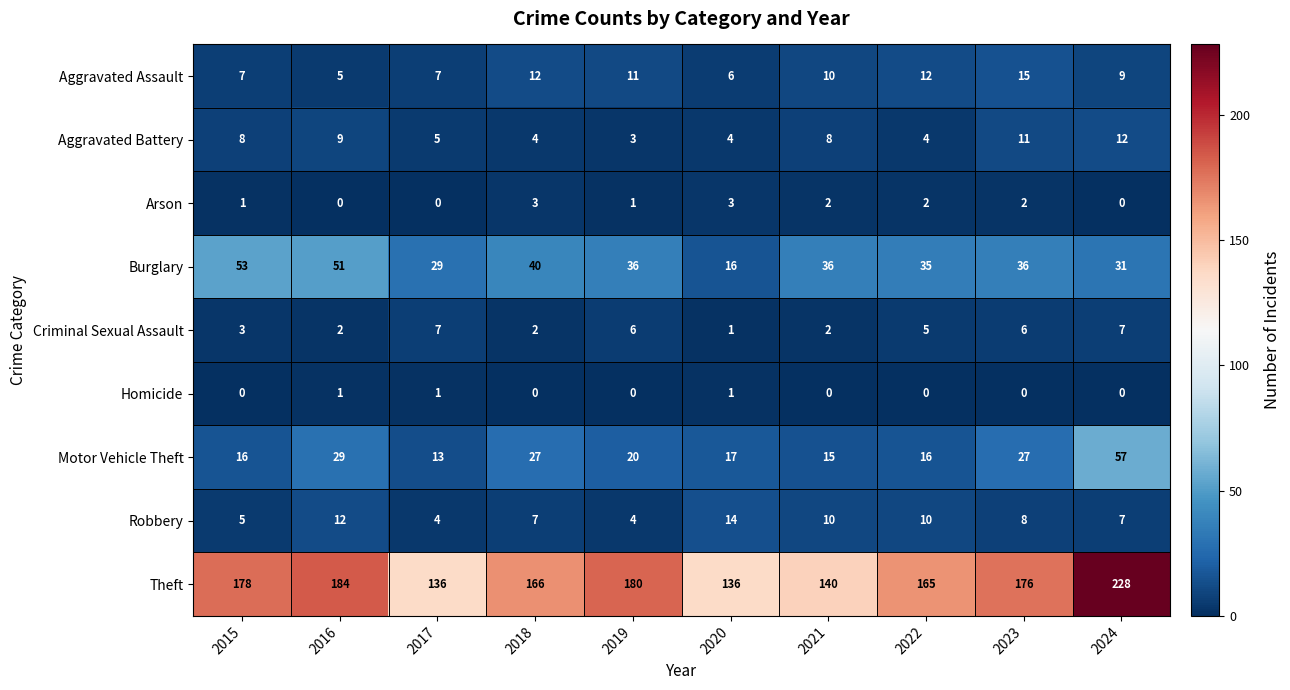

The Arson series shows 5 at 2020. True or false?

False